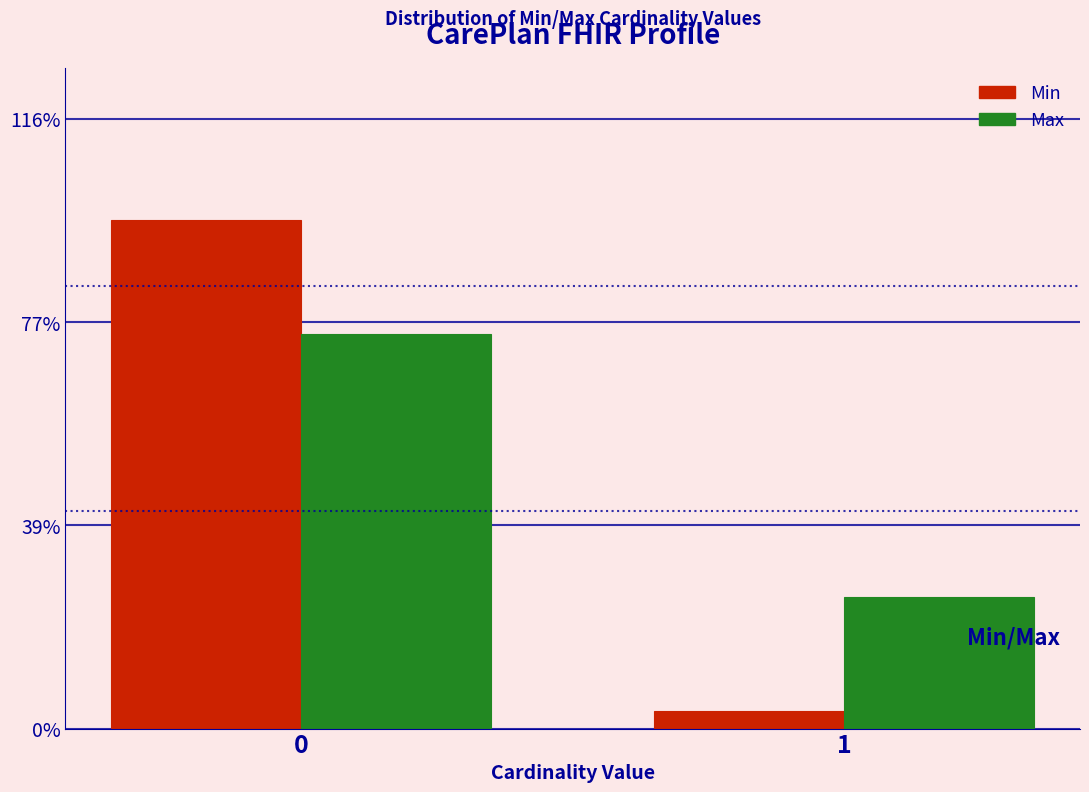

Reading right to left, what are all the values shown in this chart?

Min: 3.3	96.7
Max: 25.0	75.0